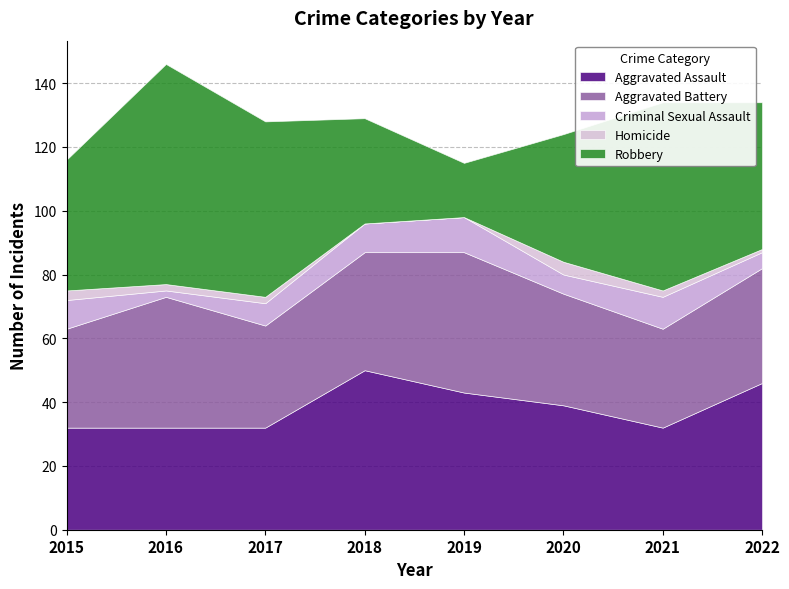

What is the maximum value for Aggravated Assault?

50